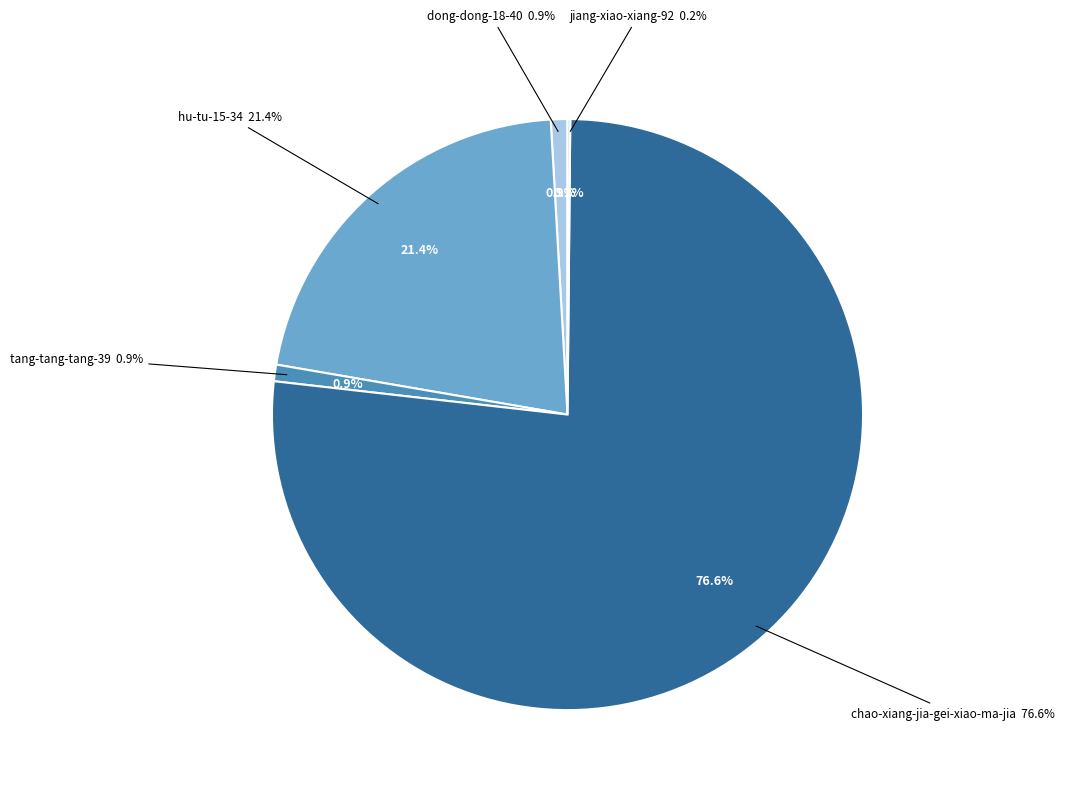

To the nearest percent, what is the difference between the largest and smallest slice percentages?

76%